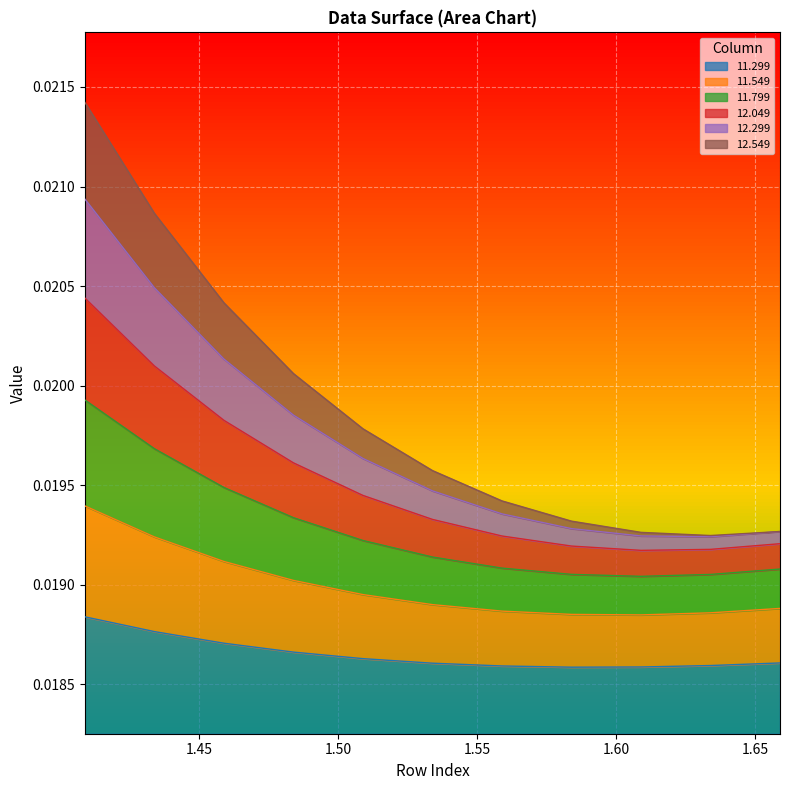

At which category is the sum across all series the highest?

1.409